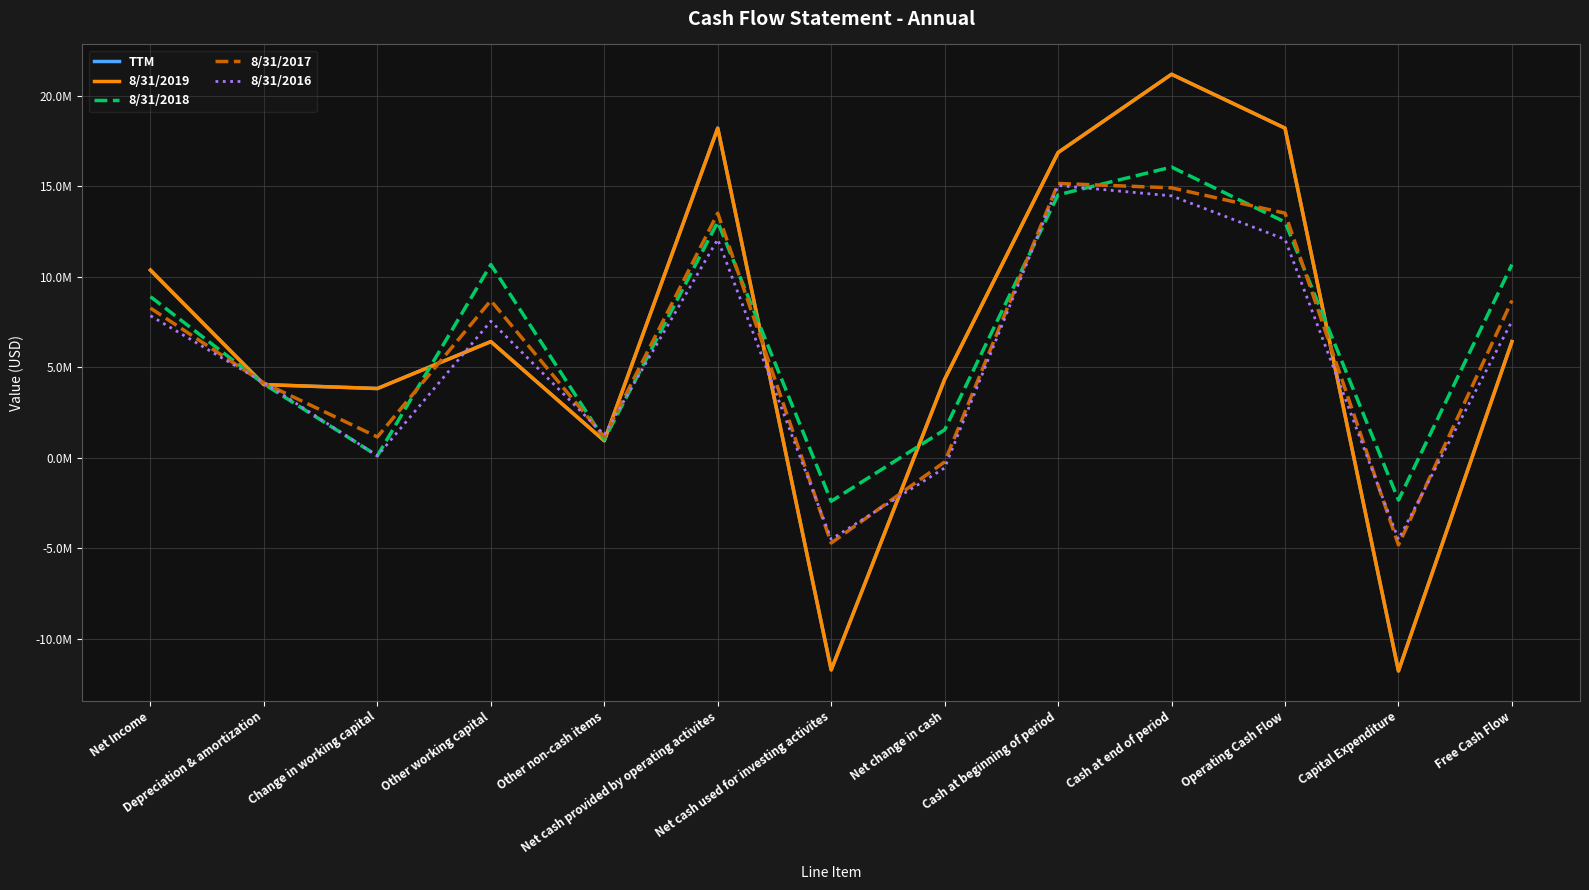

What is the difference between the 8/31/2017 values at Net cash used for investing activites and Net Income?

12978504